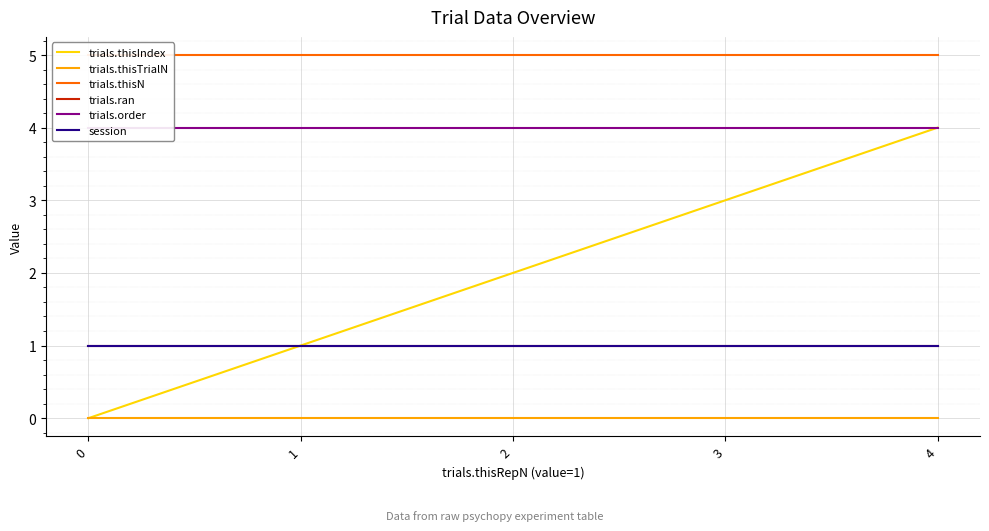

What is the value of the trials.ran point at the 4th from the left?

1